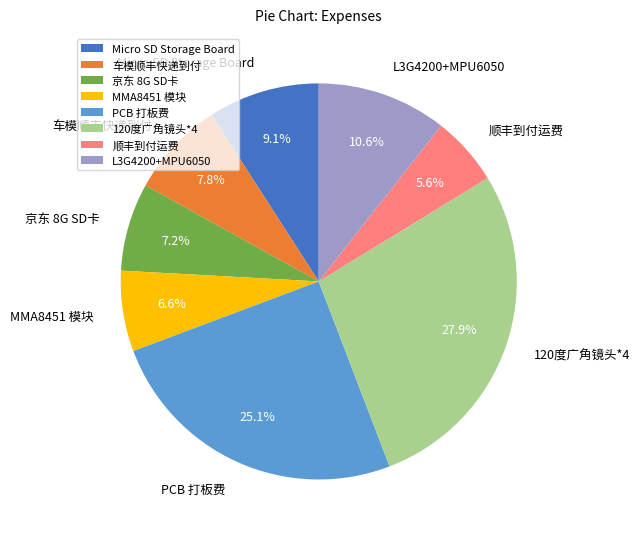

True or false: 120度广角镜头*4 accounts for 28% of the total.

True